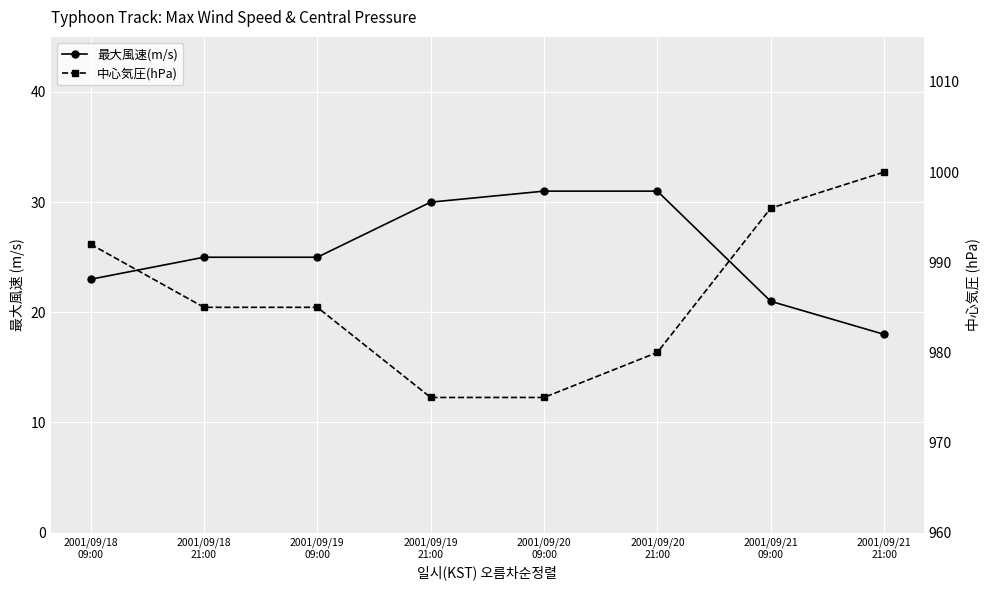

The 中心気圧(hPa) series shows 1524 at 2001/09/18
21:00. True or false?

False